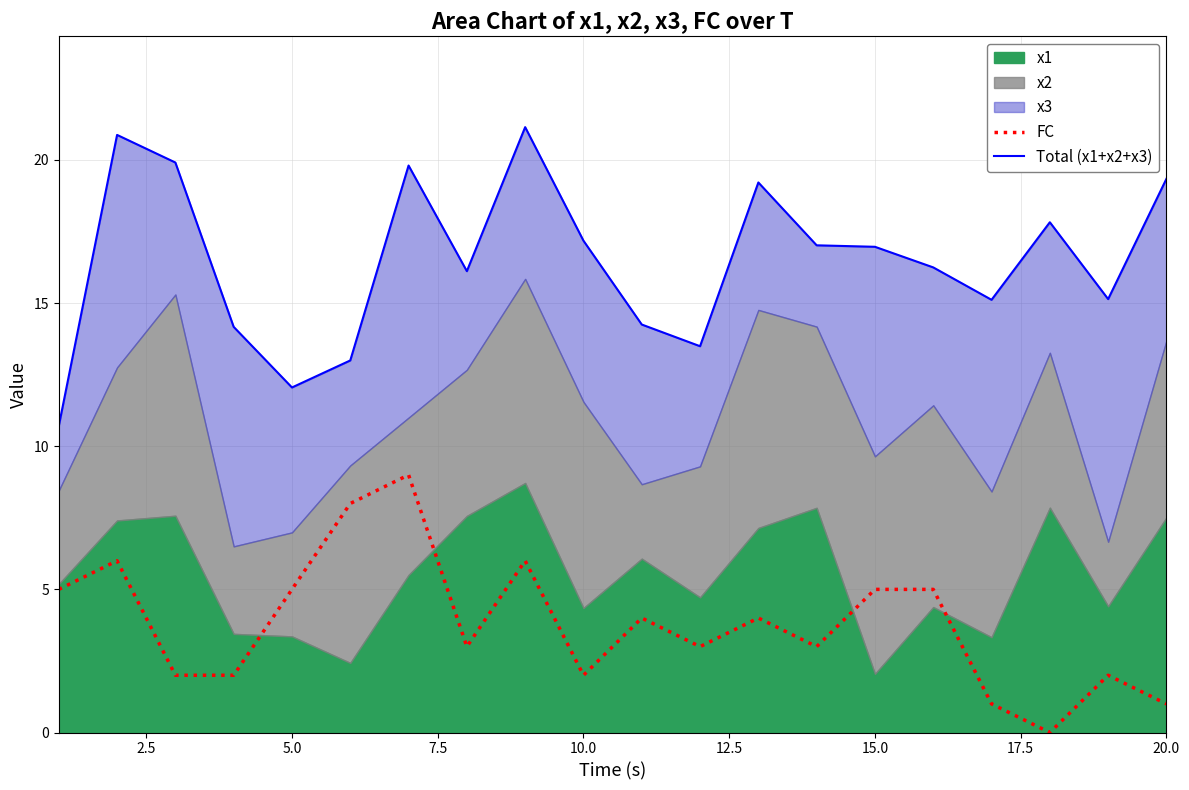

What is the highest value of the FC series?

9